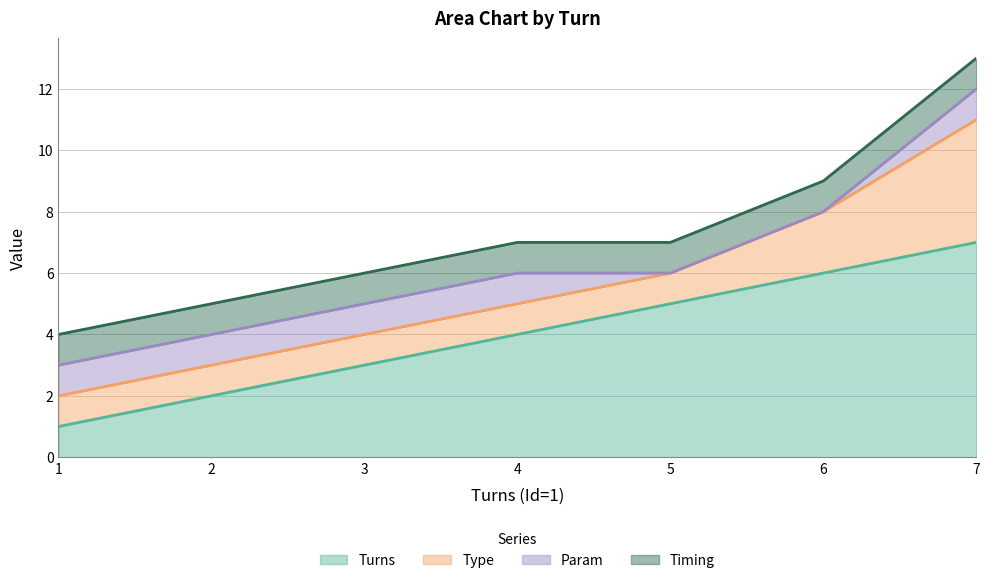

Reading left to right, list all the values displayed in this chart.

Turns: 1	2	3	4	5	6	7
Type: 1	1	1	1	1	2	4
Param: 1	1	1	1	0	0	1
Timing: 1	1	1	1	1	1	1